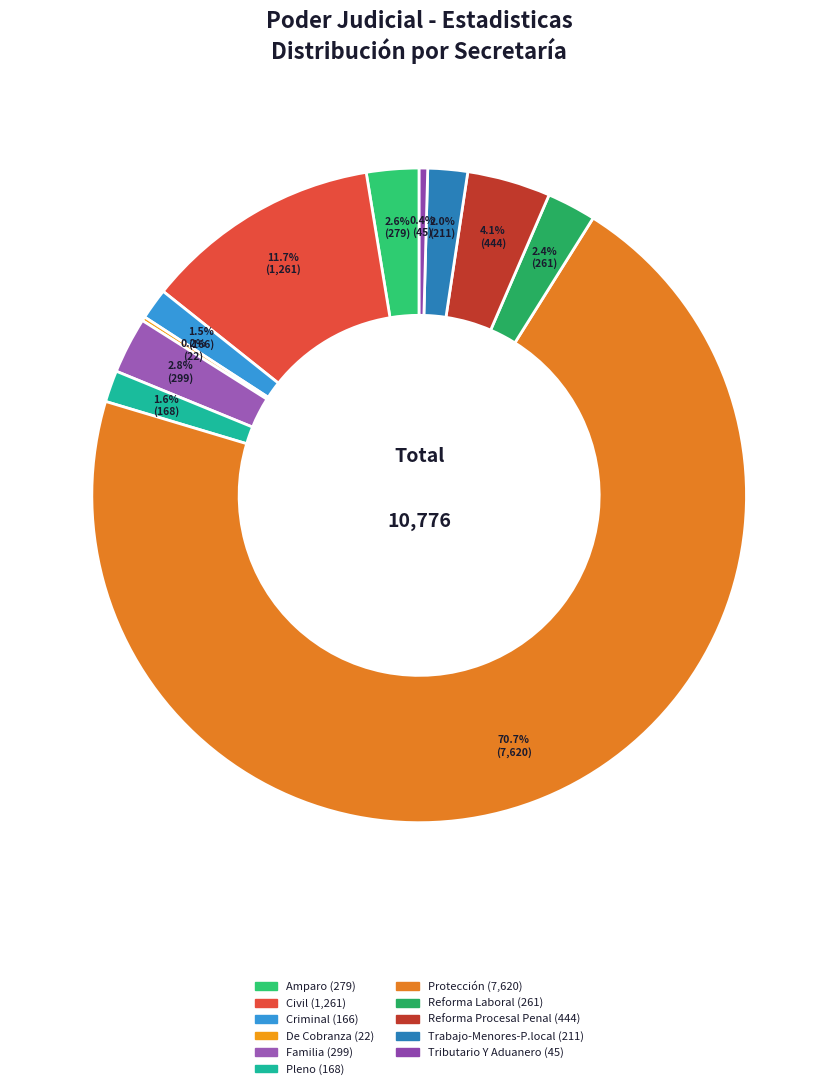

Which slice is the smallest?

De Cobranza